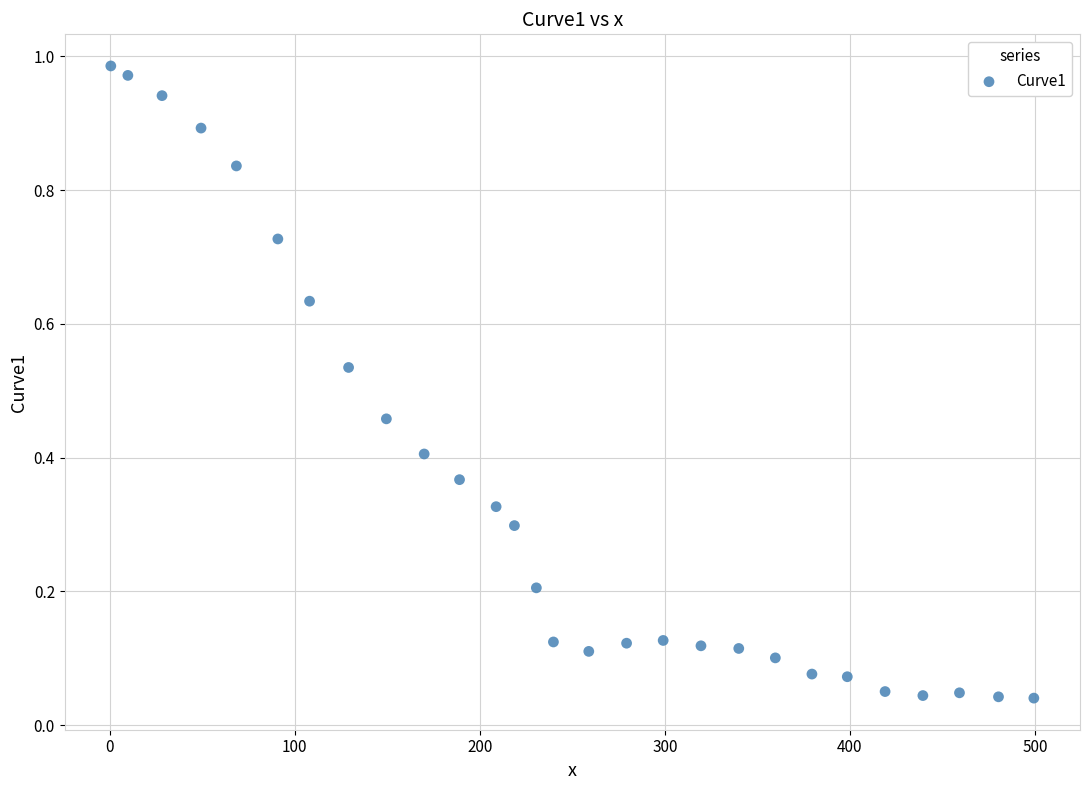

What is the range of X values (max minus min)?

498.7